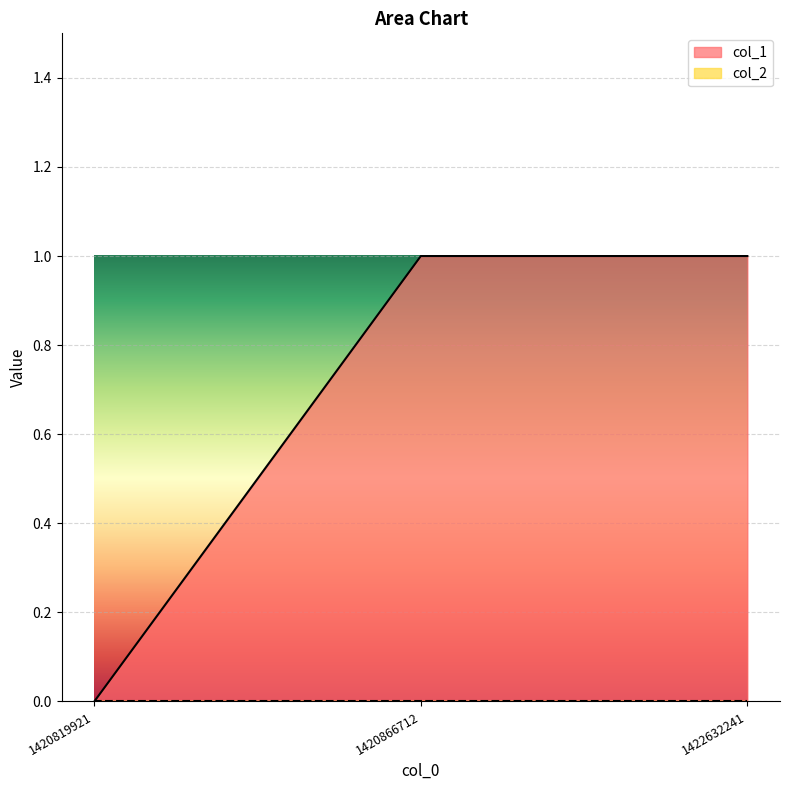

Reading left to right, transcribe all the data shown in this chart.

0	1	1